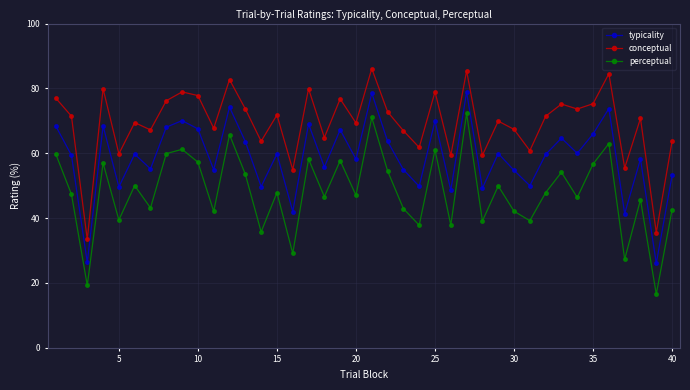

What is the sum of all conceptual values?

2770.9